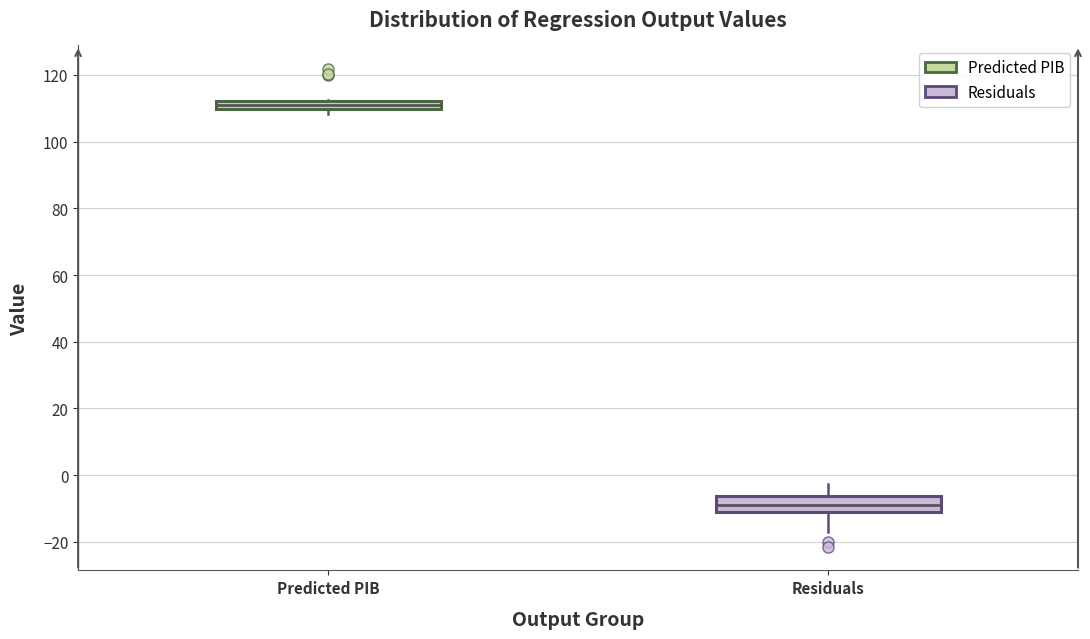

Which box is the tallest, from its lower edge to its upper edge?

Residuals